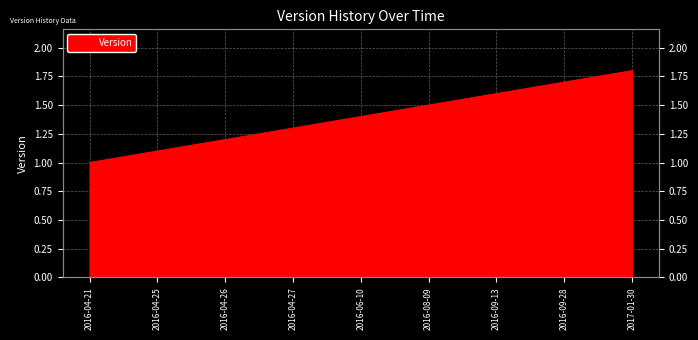

What is the label of the 3rd point from the left?

2016-04-26